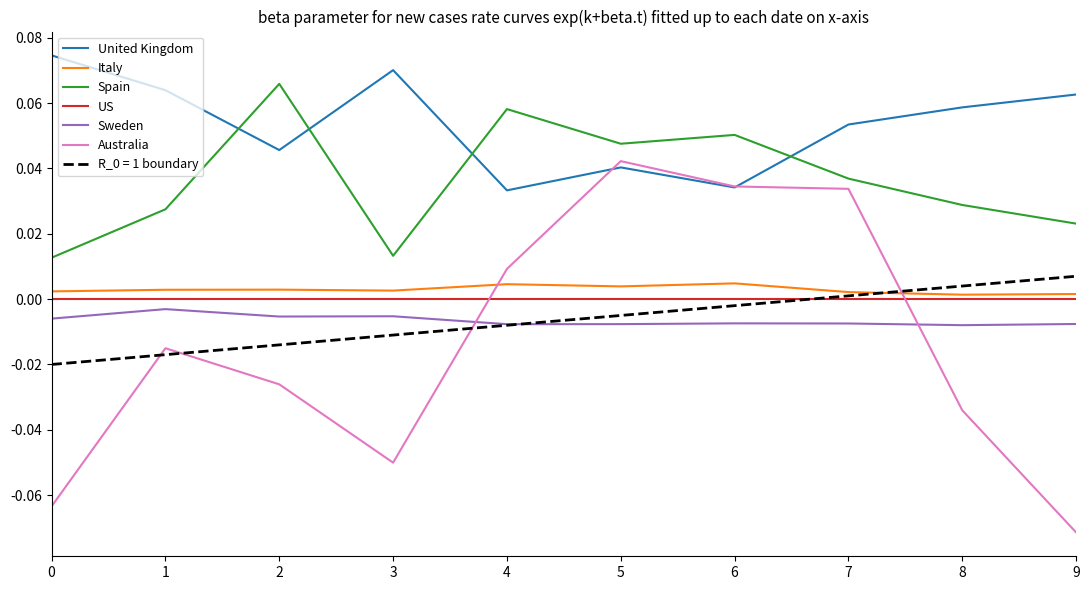

Does the chart display data point markers on the line(s)?

No